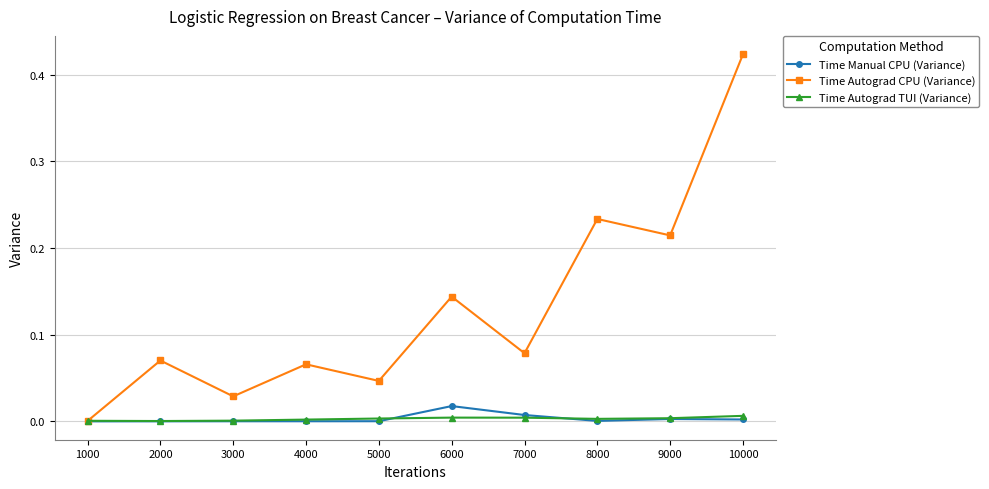

At which category is the sum across all series the highest?

10000